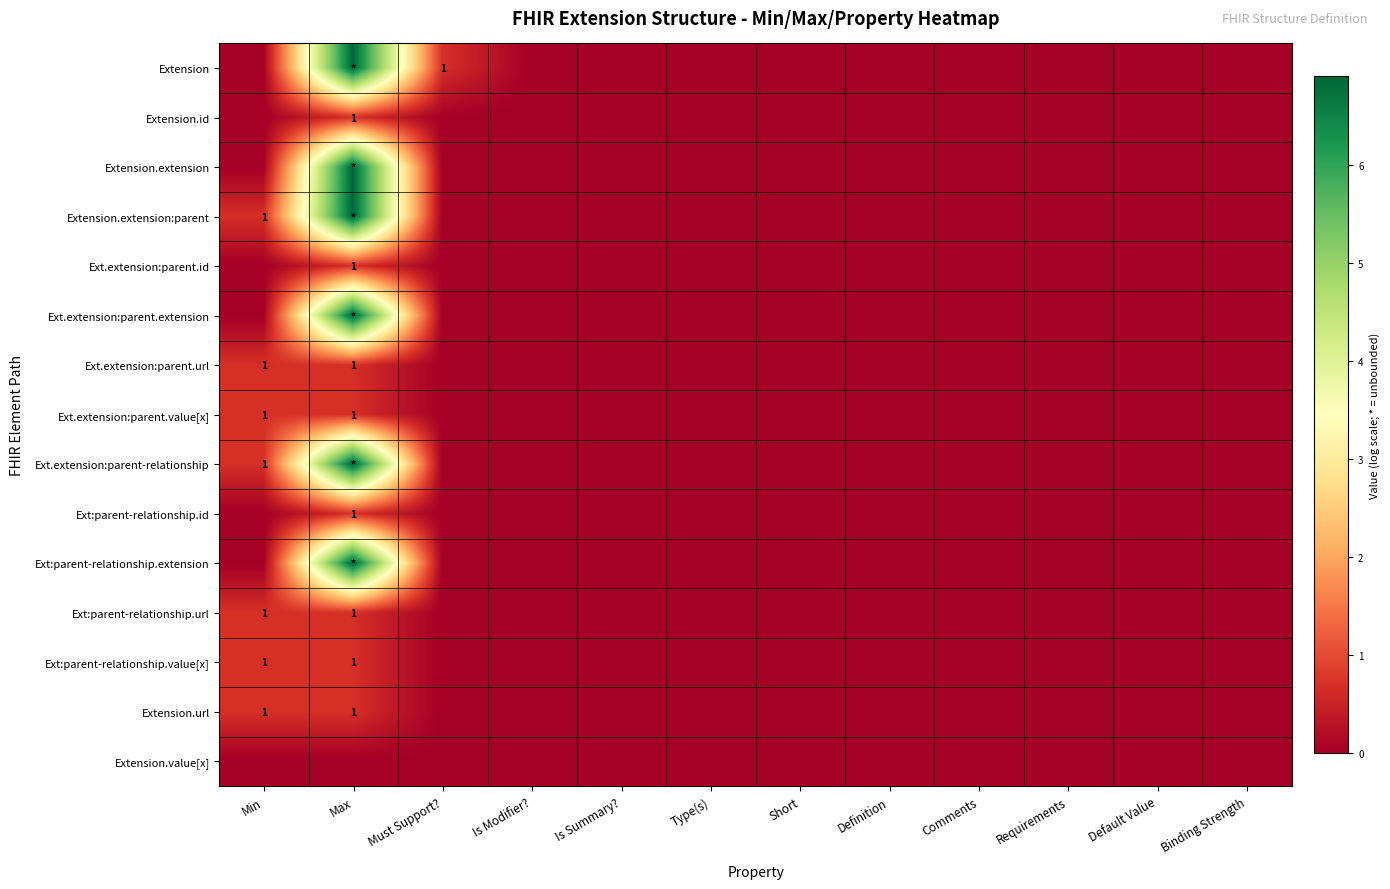

Count the number of data series in this chart.

15